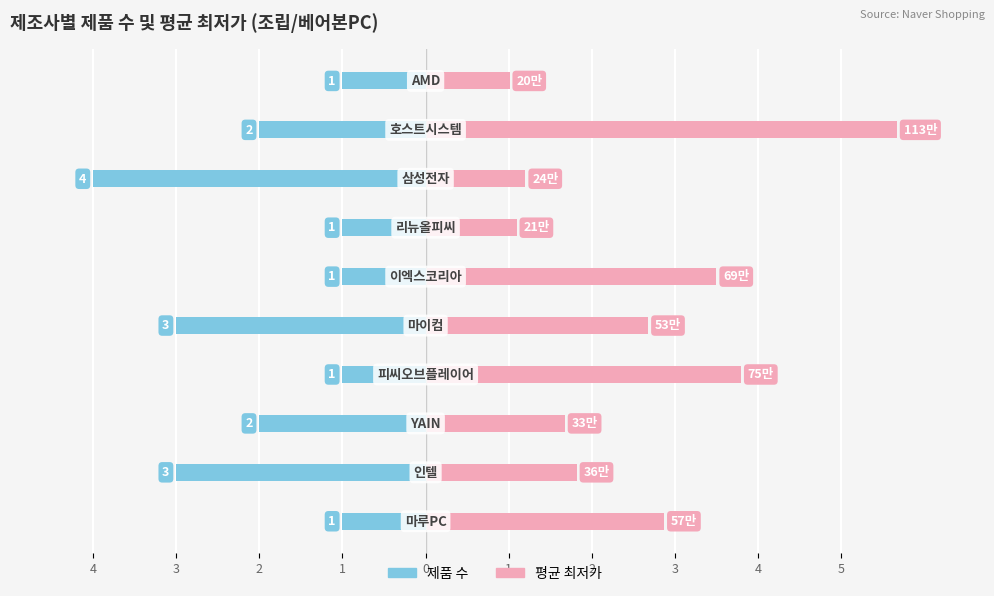

Which series has the widest spread of values?

평균최저가(20만원단위)